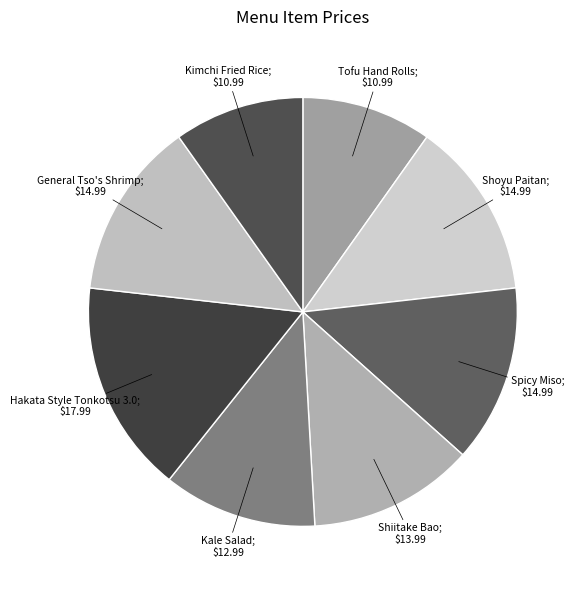

How many segments does this pie chart have?

8